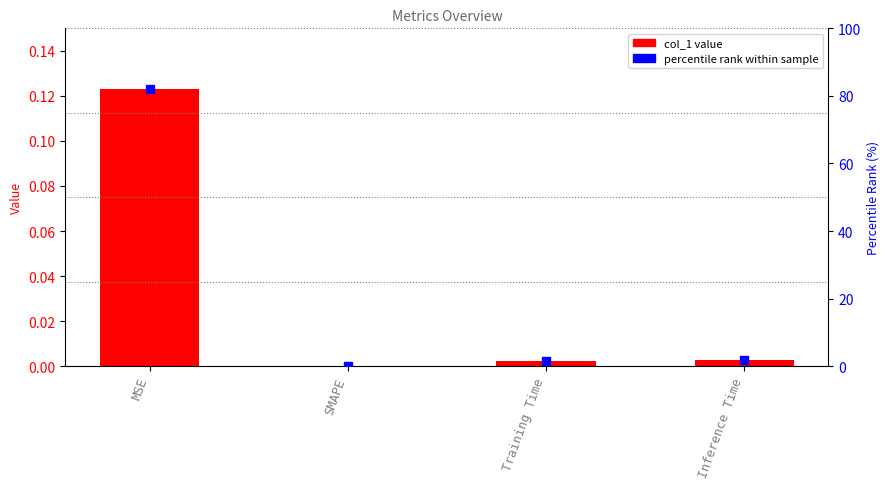

At which category is the sum across all series the highest?

MSE